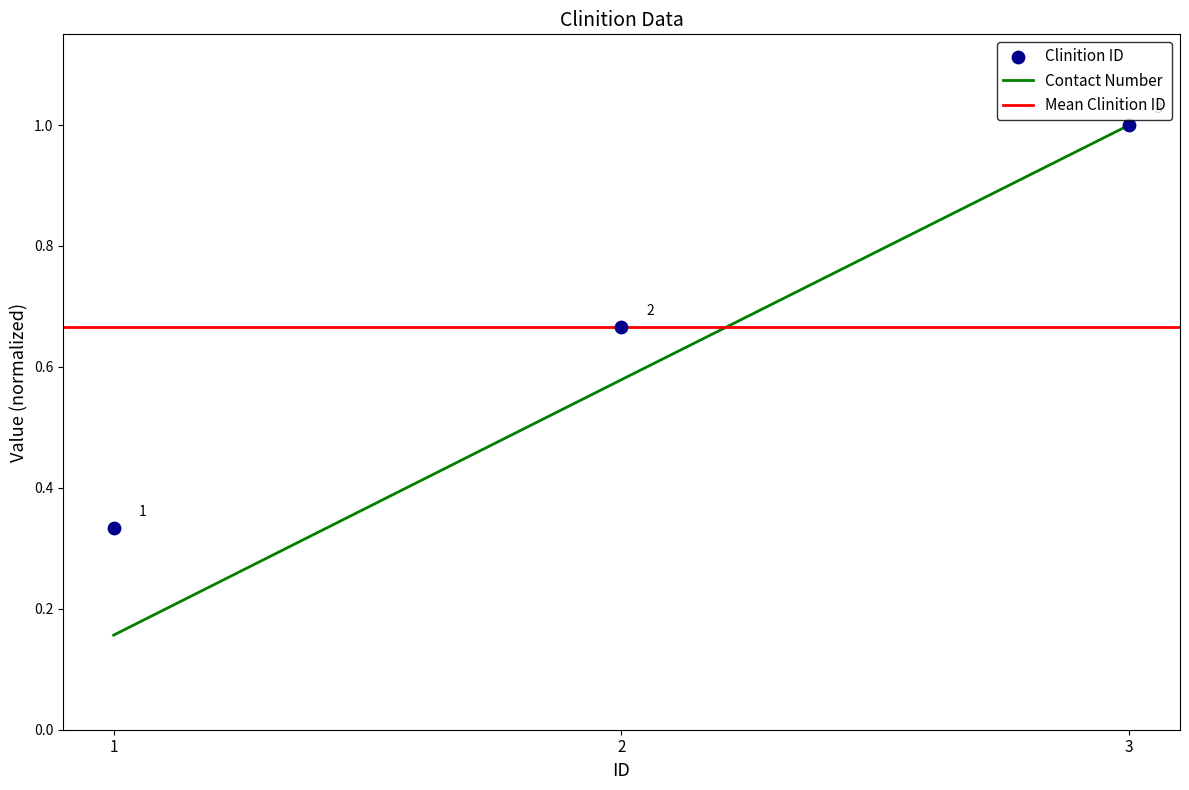

True or false: Contact Number has a value of 0.8 at 2.

False